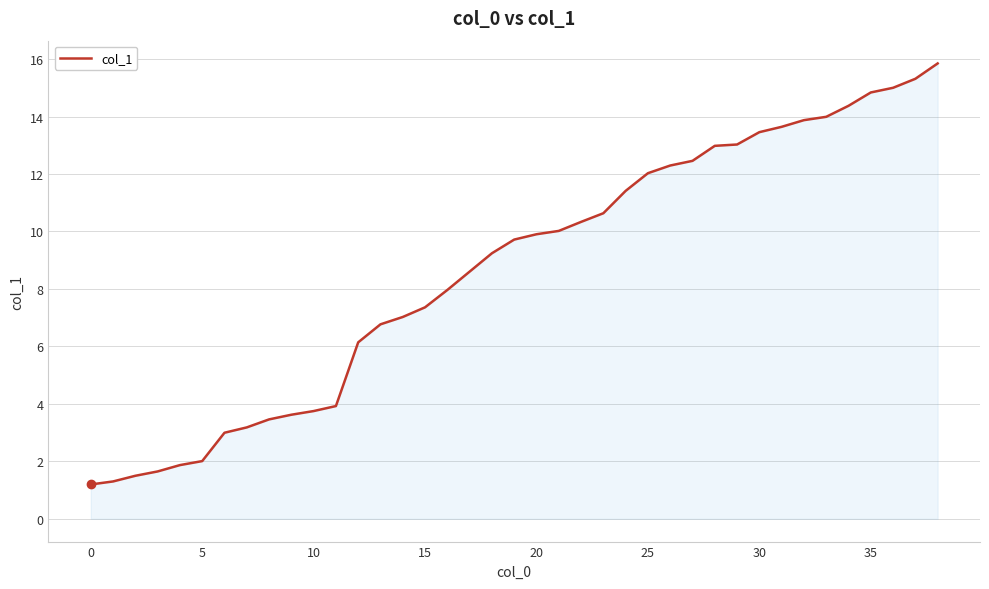

What is the difference between the maximum and minimum values?

14.7